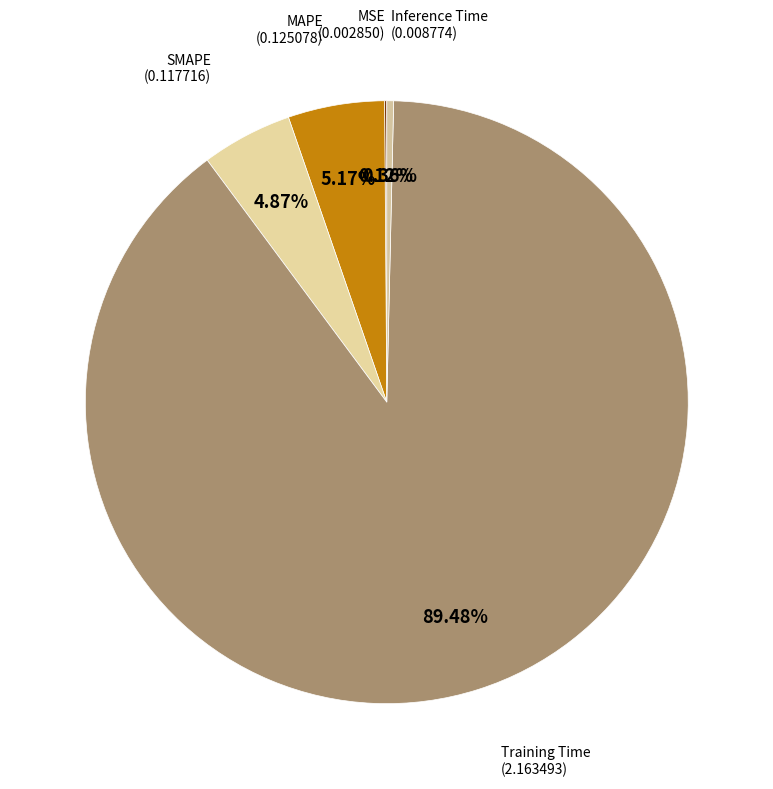

How many slices are in this pie chart?

5